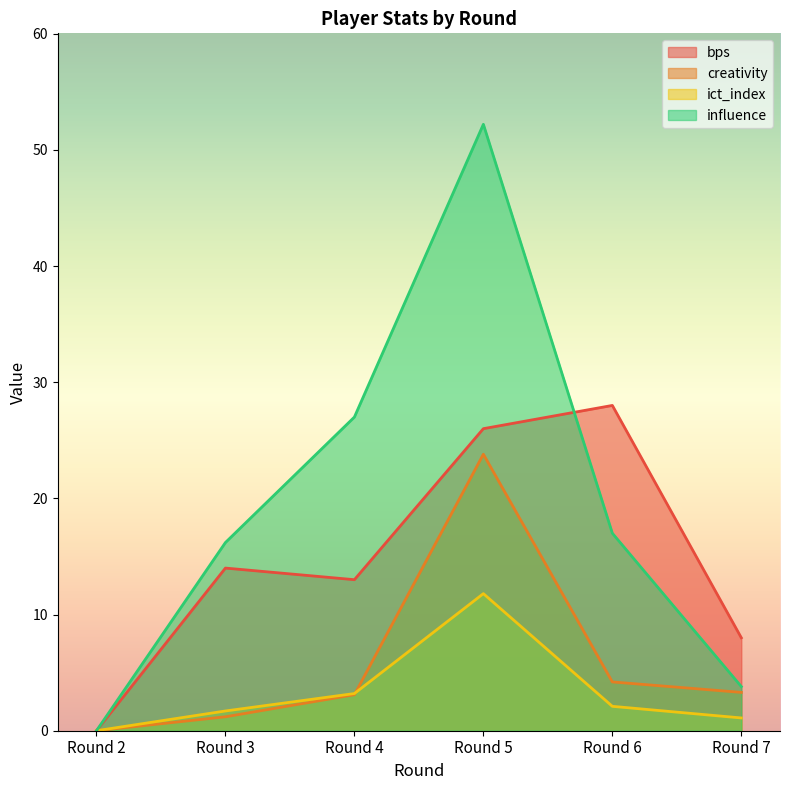

Which series has the largest range (max minus min)?

influence